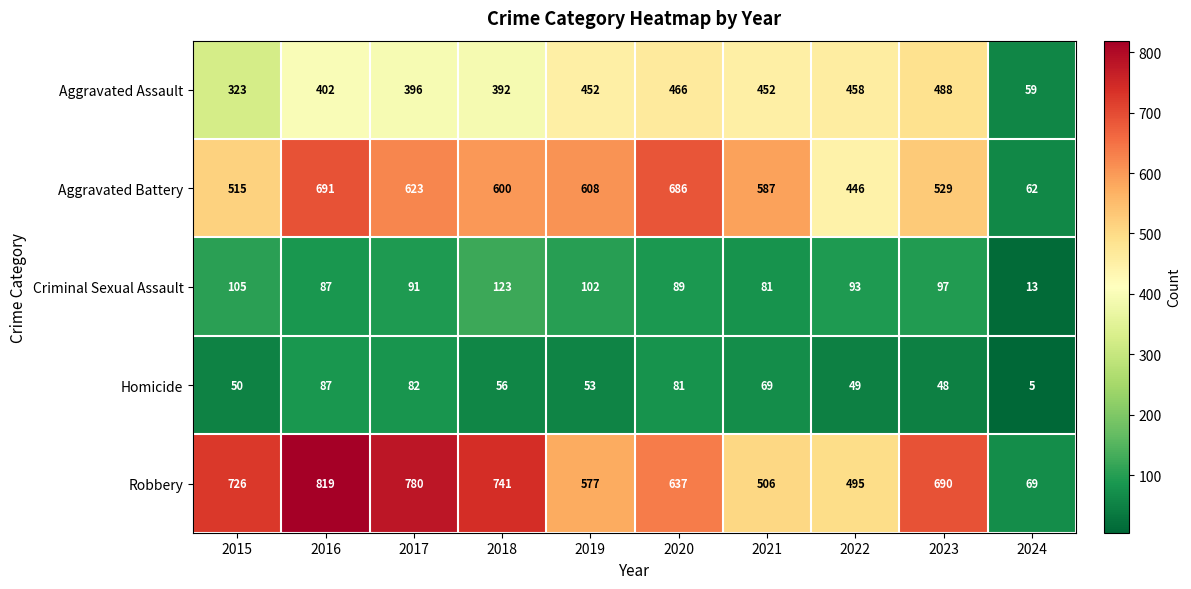

True or false: Criminal Sexual Assault has a value of 137 at 2020.

False